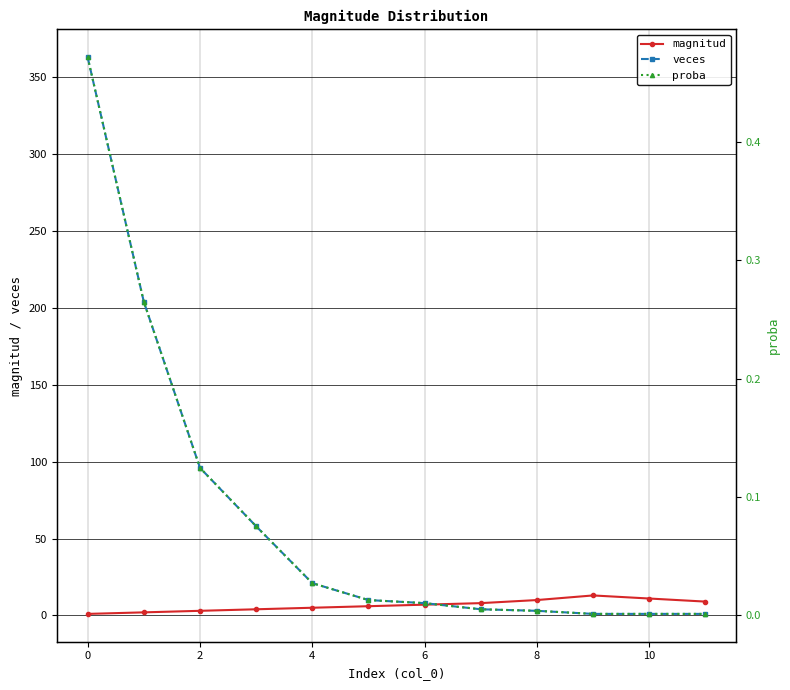

What are all the series names shown in the legend?

magnitud, veces, proba